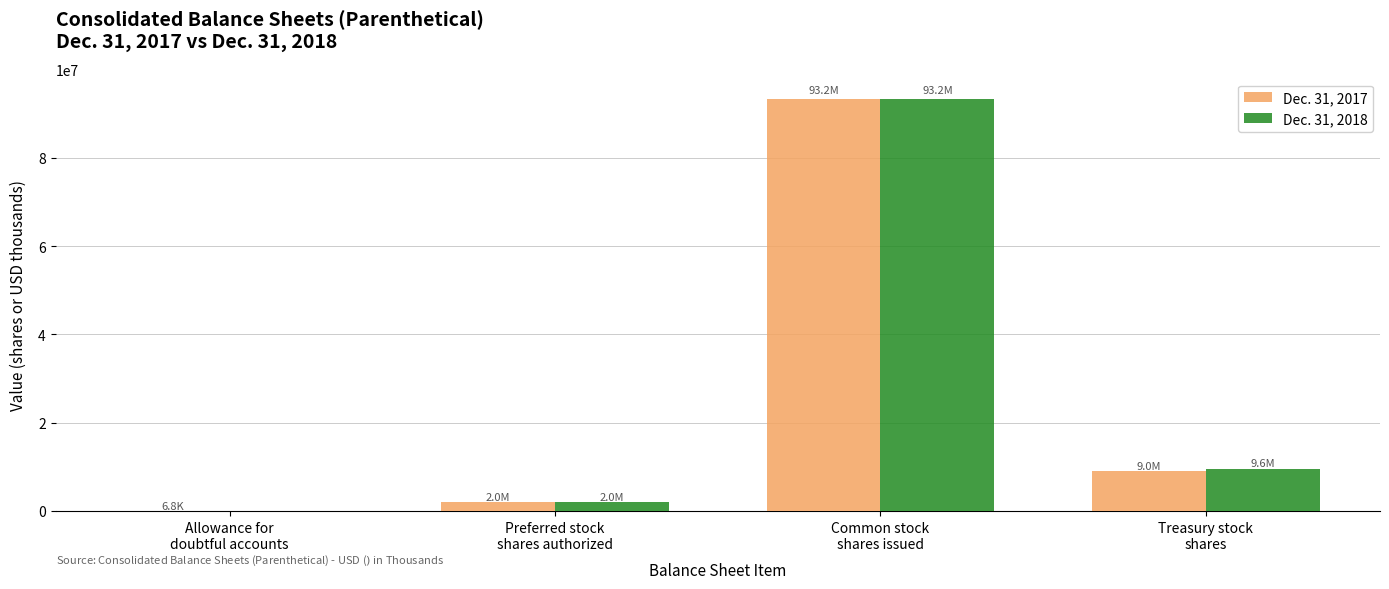

Reading left to right, what are all the values shown in this chart?

Dec. 31, 2017: Allowance for
doubtful accounts=6800	Preferred stock
shares authorized=2000000	Common stock
shares issued=93236023	Treasury stock
shares=9044498
Dec. 31, 2018: Allowance for
doubtful accounts=0	Preferred stock
shares authorized=2000000	Common stock
shares issued=93236023	Treasury stock
shares=9601670